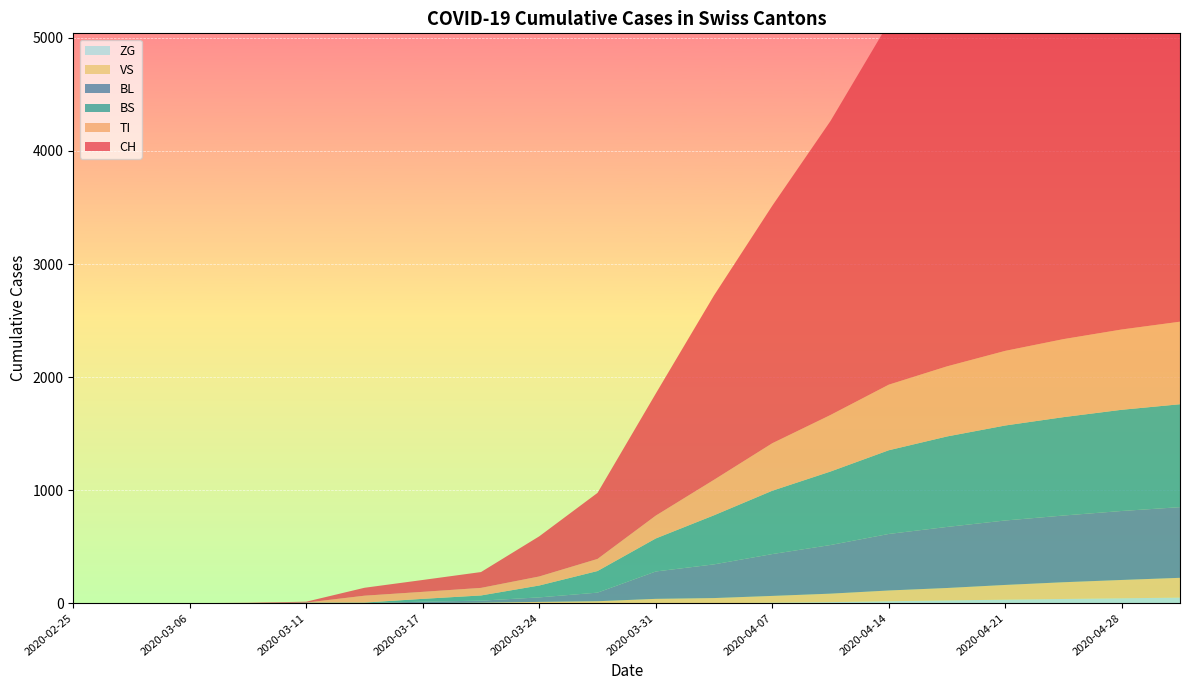

Reading right to left, transcribe all the data shown in this chart.

CH: 4800	4600	4300	4000	3600	3200	2600	2100	1630	1079	584	355	140	105	70	8	3	1	0	0
TI: 730	710	690	660	620	580	500	420	314	202	107	80	67	62	61	0	0	0	0	0
BL: 625	610	590	570	540	500	430	370	298	242	76	40	18	13	2	2	1	0	0	0
BS: 910	895	870	840	800	740	650	560	434	292	191	105	46	25	4	4	0	0	0	0
ZG: 50	44	38	32	25	18	10	5	0	0	0	0	0	0	0	0	0	0	0	0
VS: 175	162	148	130	110	95	75	60	46	39	18	12	5	1	0	0	0	0	0	0